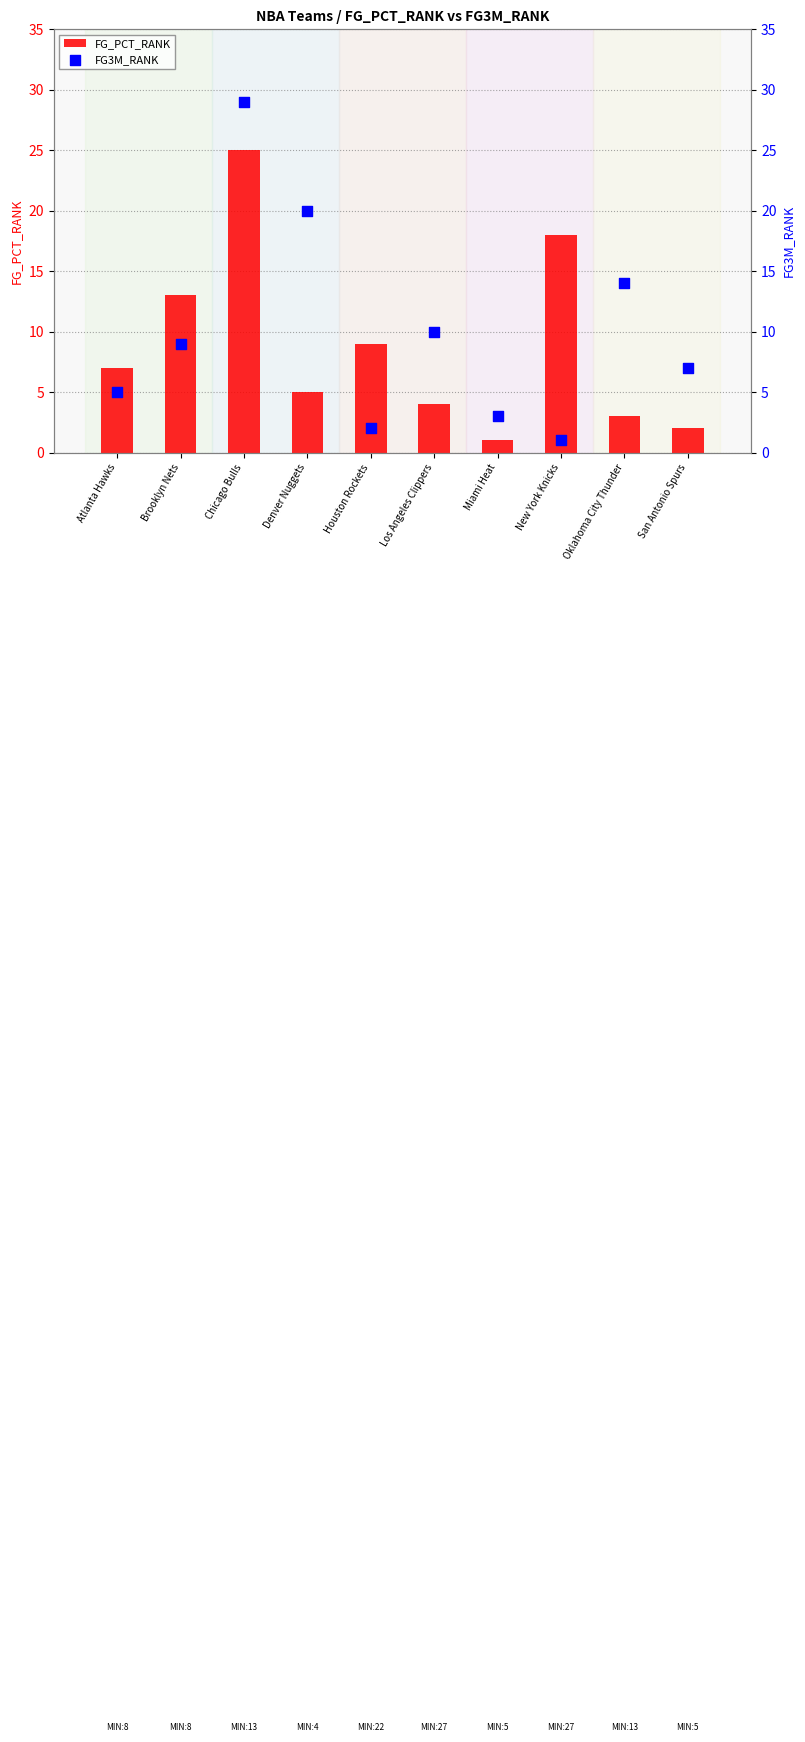

What is the total value across all series at San Antonio Spurs?

9